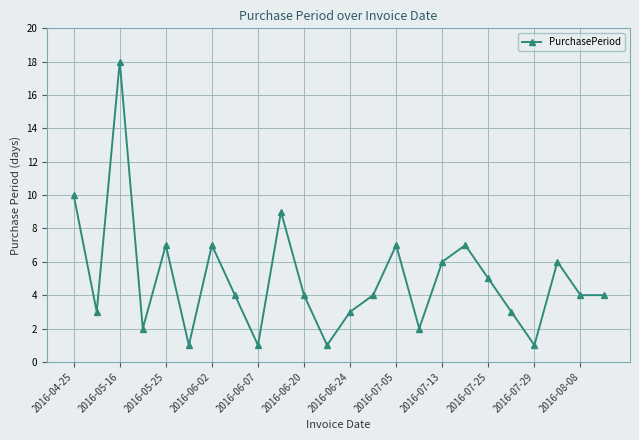

True or false: there are more than 1 points higher than both neighbors.

True